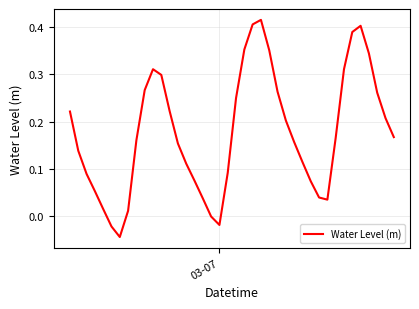

How many lines are shown in the chart?

1